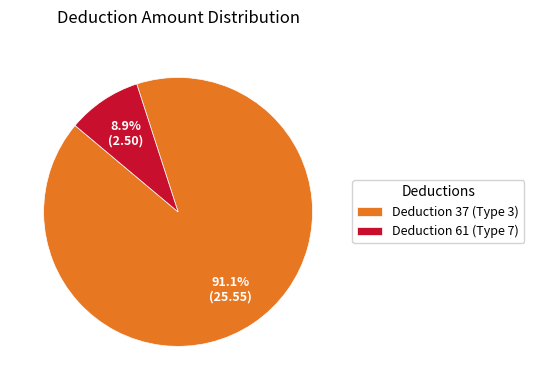

Rank the categories by value from highest to lowest.

Deduction 37 (Type 3), Deduction 61 (Type 7)